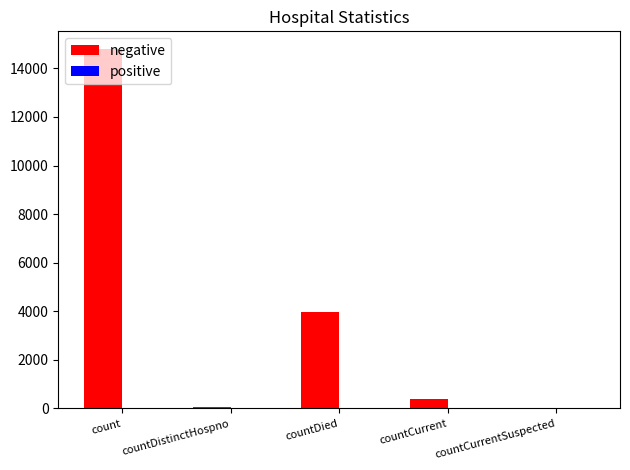

The value at countCurrentSuspected is 0. True or false?

True